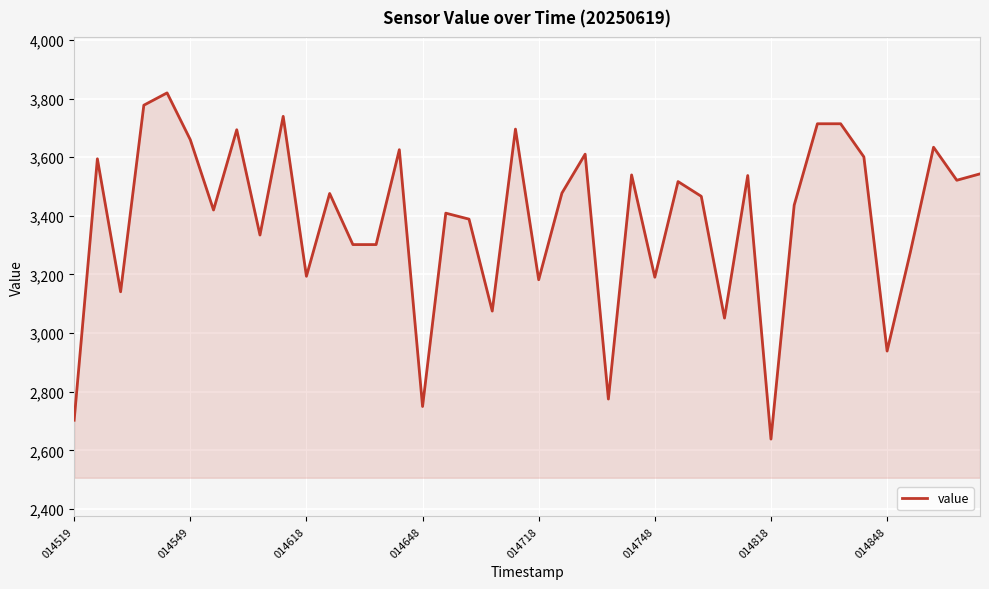

What is the minimum value shown in the chart?

2638.3